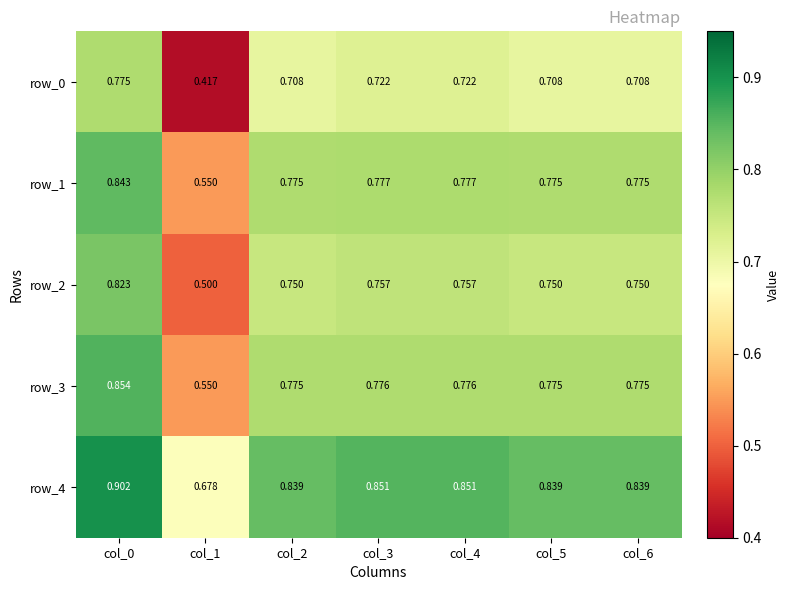

Is the value of row_4 at col_3 greater than the value of row_2 at col_0?

Yes